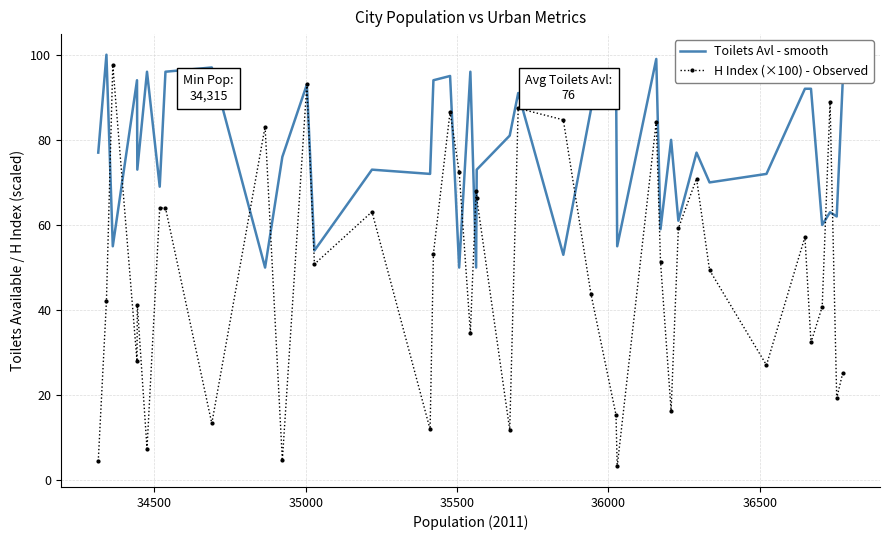

Rank the series by their average value, from lowest to highest.

H Index (×100) - Observed, Toilets Avl - smooth